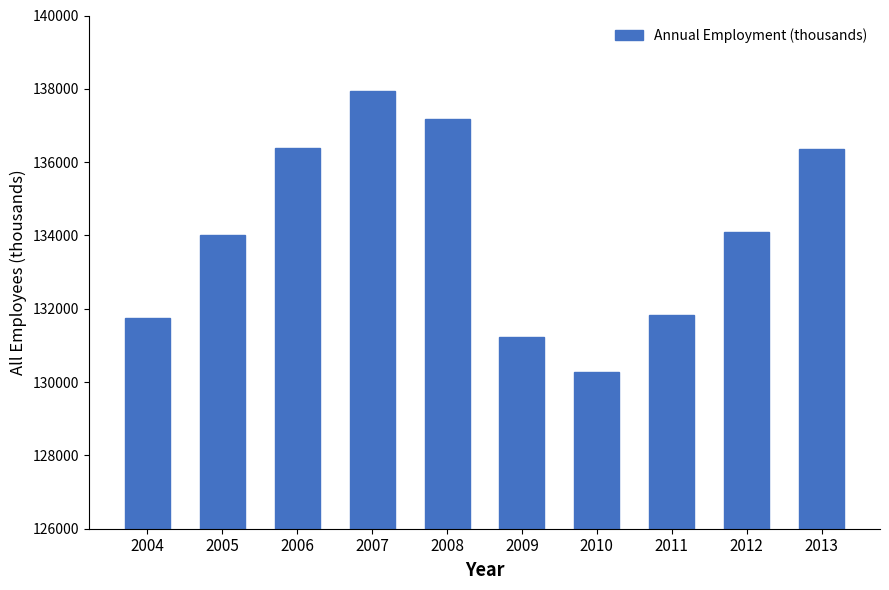

What is the greatest value displayed?

137936